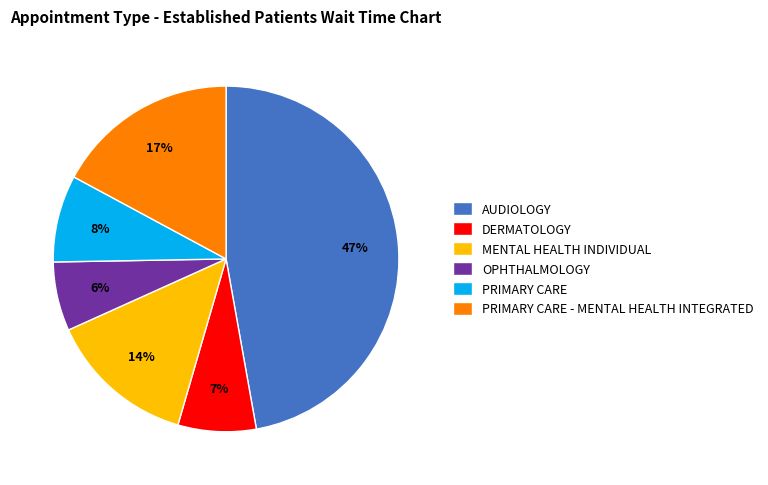

How many segments does this pie chart have?

6